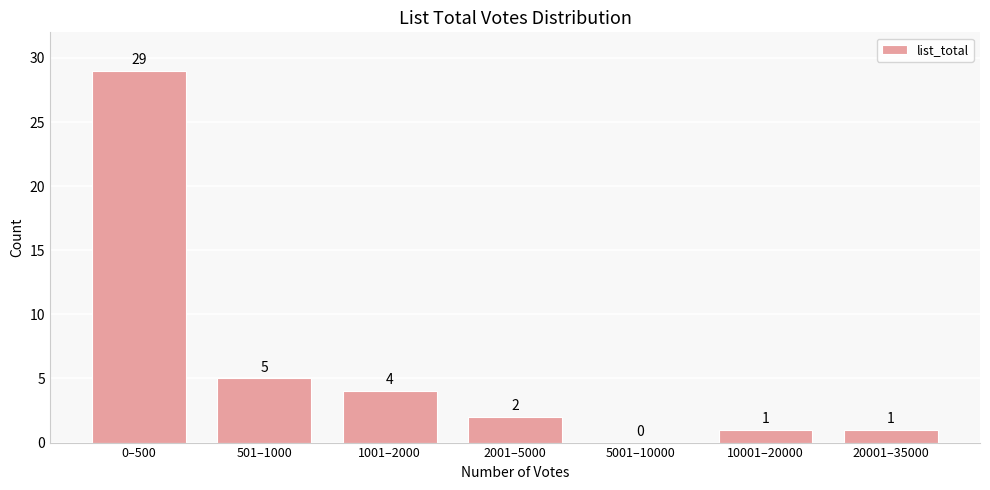

Reading left to right, what are all the values shown in this chart?

0–500=29	501–1000=5	1001–2000=4	2001–5000=2	5001–10000=0	10001–20000=1	20001–35000=1